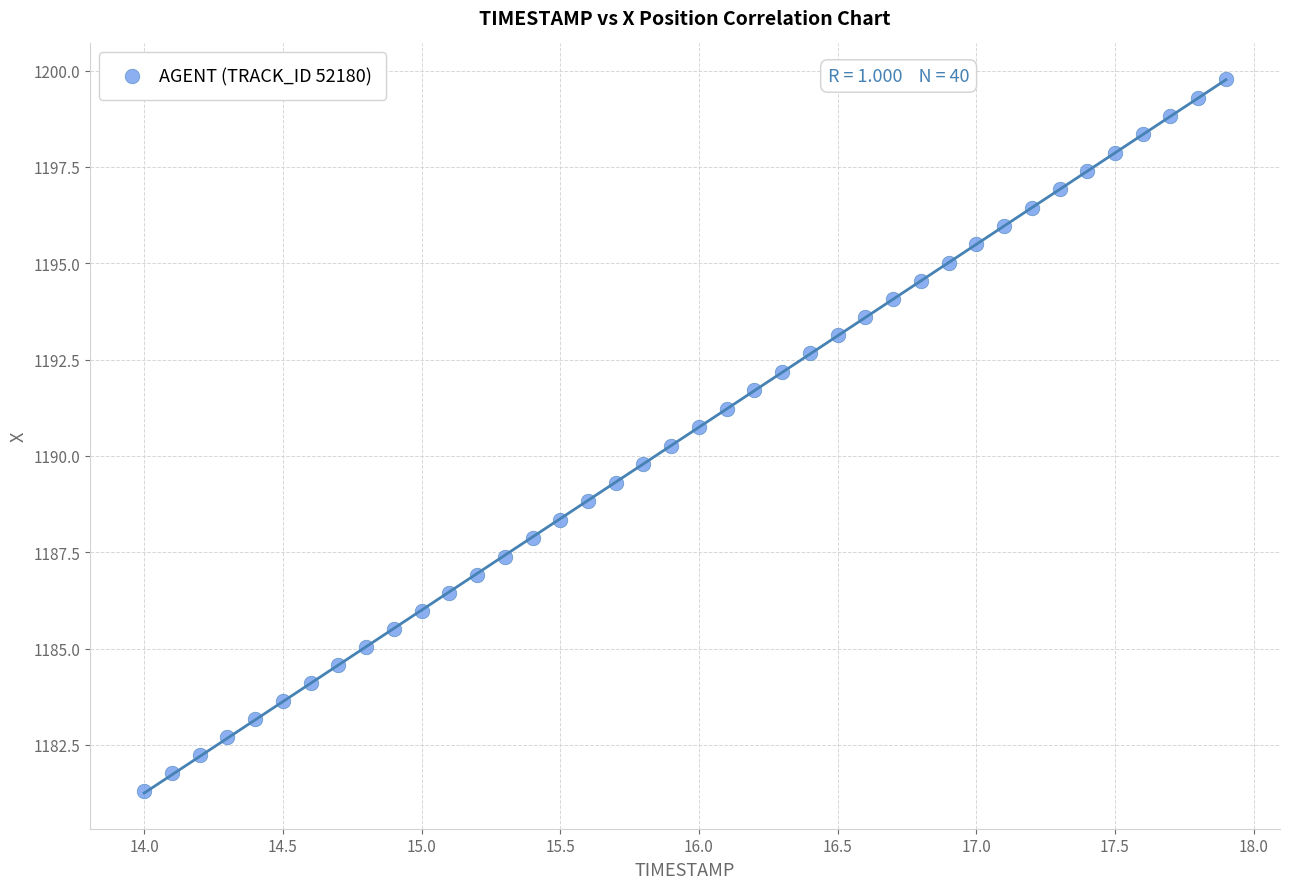

What is the range of X values (max minus min)?

3.9